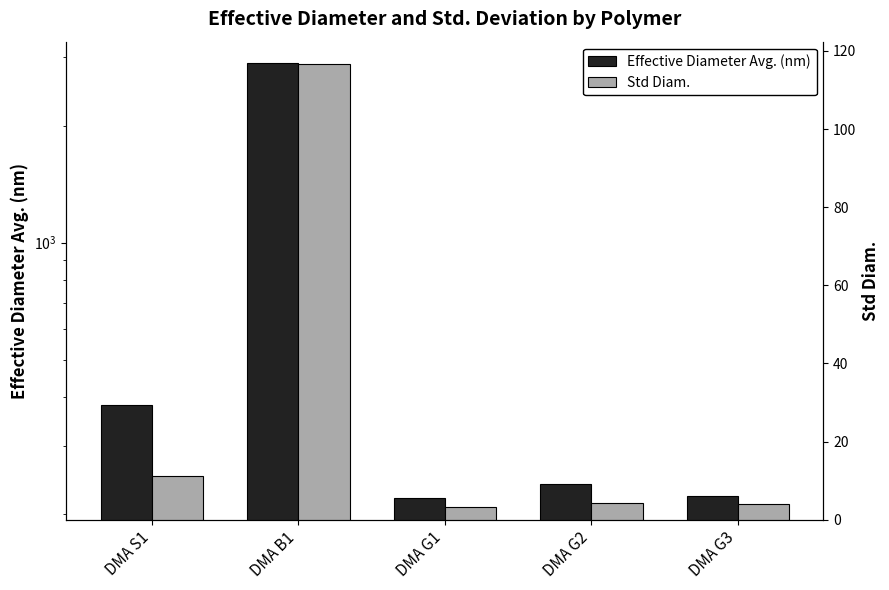

What is the label of the 3rd bar from the right?

DMA G1